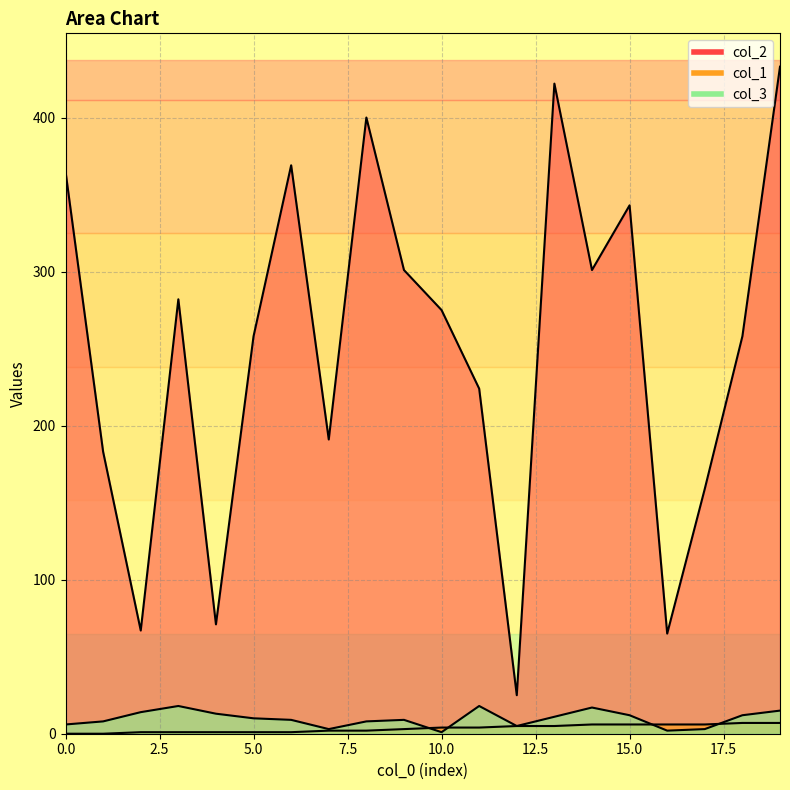

Between 7 and 8, which series saw the biggest shift?

col_2